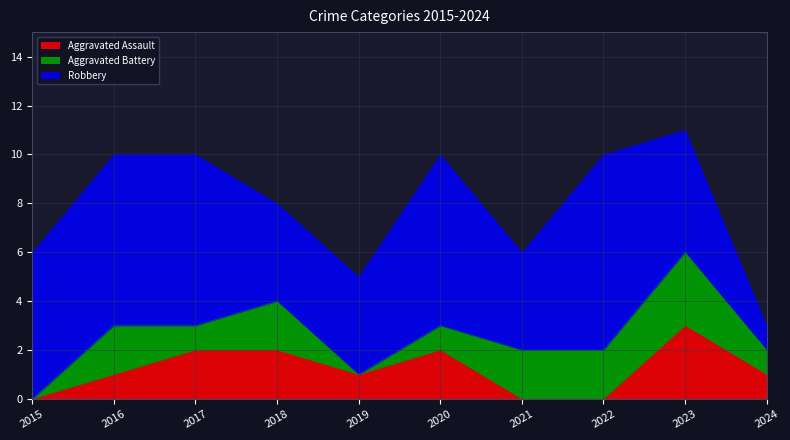

Between 2020 and 2024, which series saw the biggest shift?

Robbery